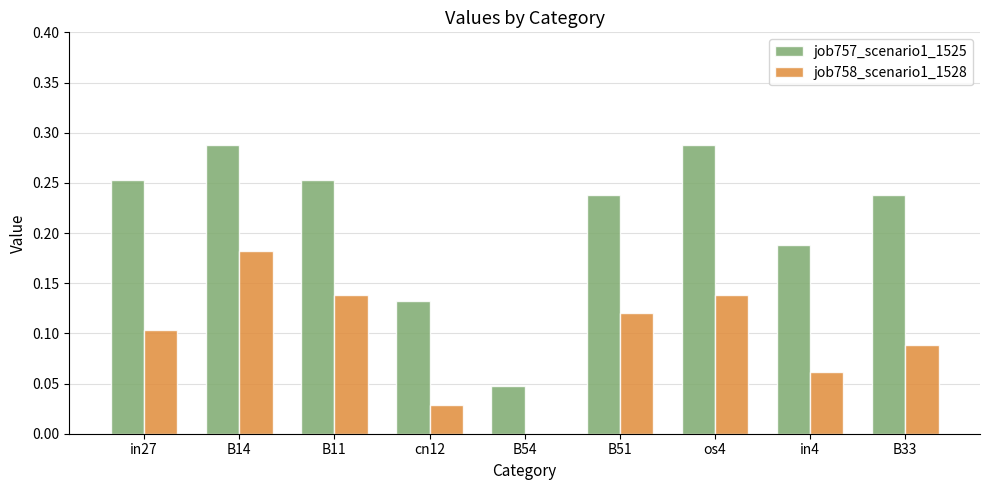

What is the sum of all job758_scenario1_1528 values?

0.9